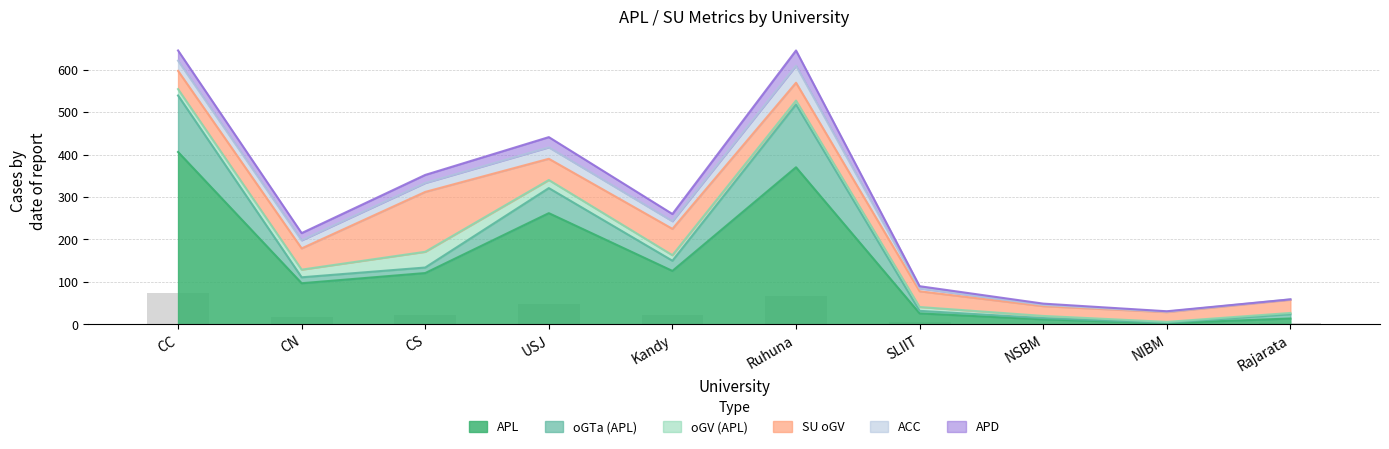

What is the sum of the oGTa (APL) values at SLIIT and NSBM?

9